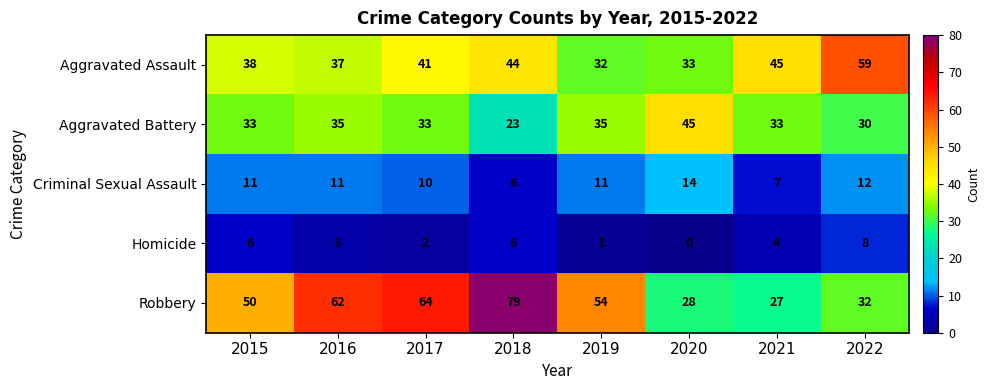

At 2016, list the series in order from smallest to largest.

Homicide, Criminal Sexual Assault, Aggravated Battery, Aggravated Assault, Robbery